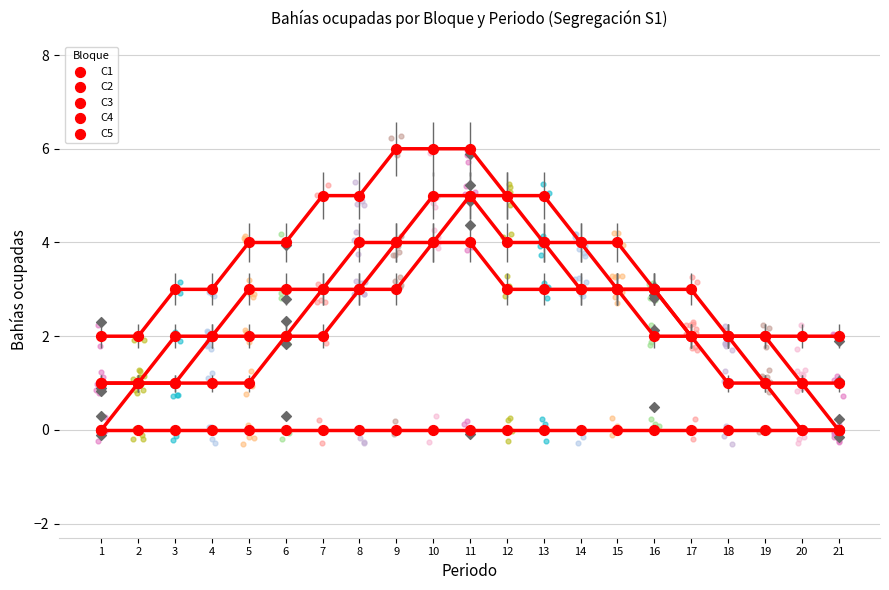

Which series reaches the maximum Y coordinate?

C4